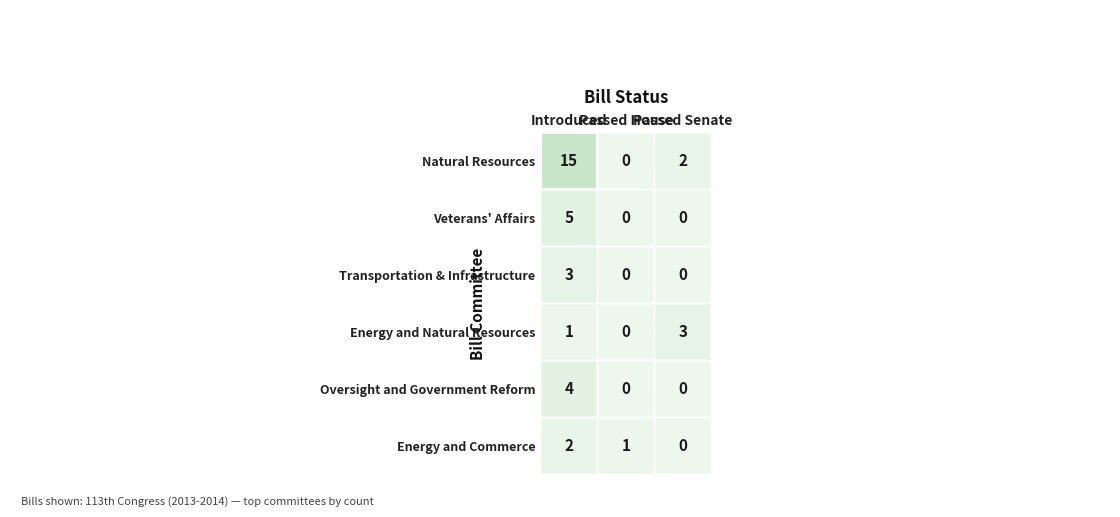

Between 1 and 2, which is larger?

2